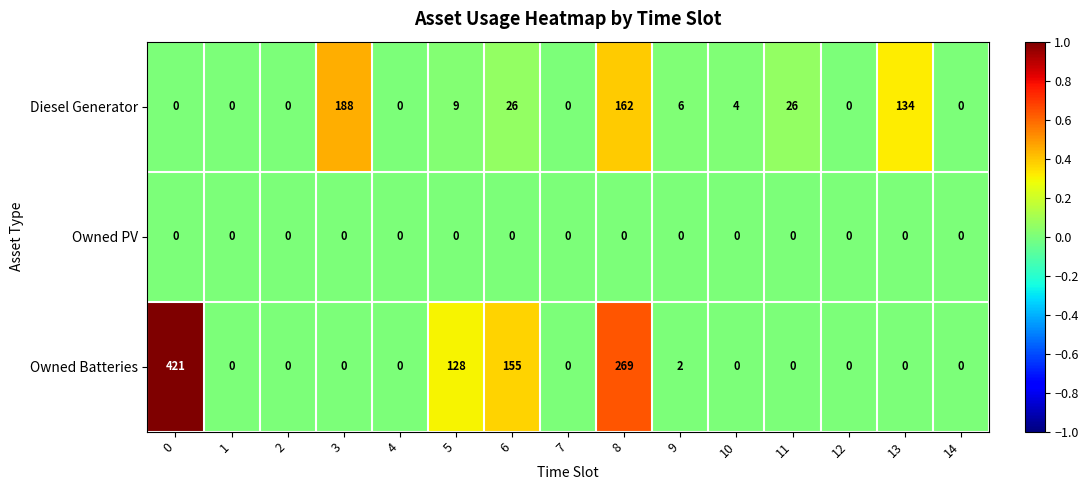

At 6, list the series in order from largest to smallest.

Owned Batteries, Diesel Generator, Owned PV